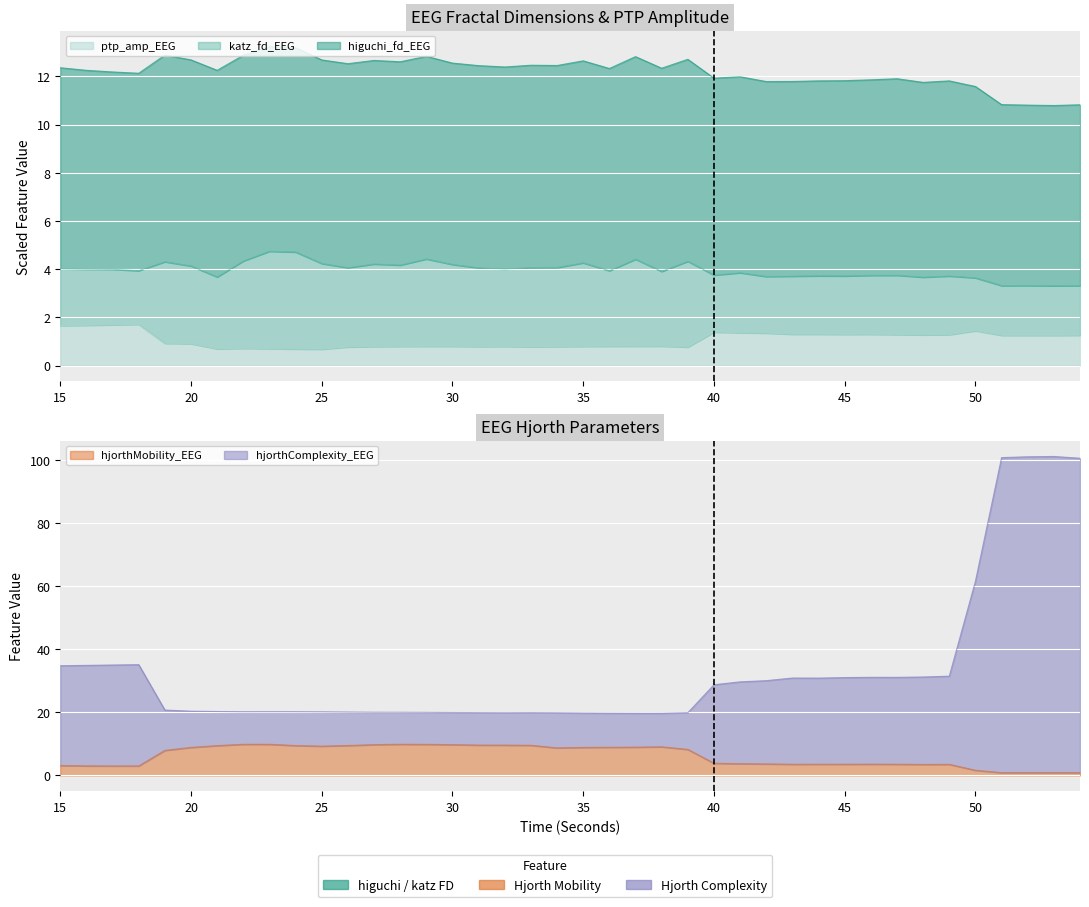

Reading right to left, extract all data points from this chart.

ptp_amp_EEG: 1.3	1.3	1.3	1.3	1.4	1.3	1.3	1.3	1.3	1.3	1.3	1.3	1.3	1.4	1.4	0.8	0.8	0.8	0.8	0.8	0.8	0.8	0.8	0.8	0.8	0.8	0.8	0.8	0.8	0.7	0.7	0.7	0.7	0.7	0.9	0.9	1.7	1.7	1.7	1.7
hjorthMobility_EEG: 0.9	0.9	0.9	0.9	1.6	3.5	3.5	3.6	3.6	3.6	3.6	3.6	3.7	3.7	3.9	8.3	9.1	9.0	8.9	8.9	8.7	9.6	9.6	9.6	9.8	9.9	9.9	9.8	9.5	9.3	9.5	9.9	9.9	9.5	8.9	8.0	3.0	3.0	3.0	3.1
hjorthComplexity_EEG: 100.6	101.2	101.1	100.8	61.6	31.5	31.2	31.1	31.1	31.0	30.9	30.9	30.1	29.7	28.8	19.9	19.7	19.7	19.7	19.8	19.9	19.9	19.9	19.9	20.0	20.0	20.1	20.1	20.1	20.2	20.2	20.2	20.2	20.3	20.4	20.7	35.1	35.0	34.9	34.8